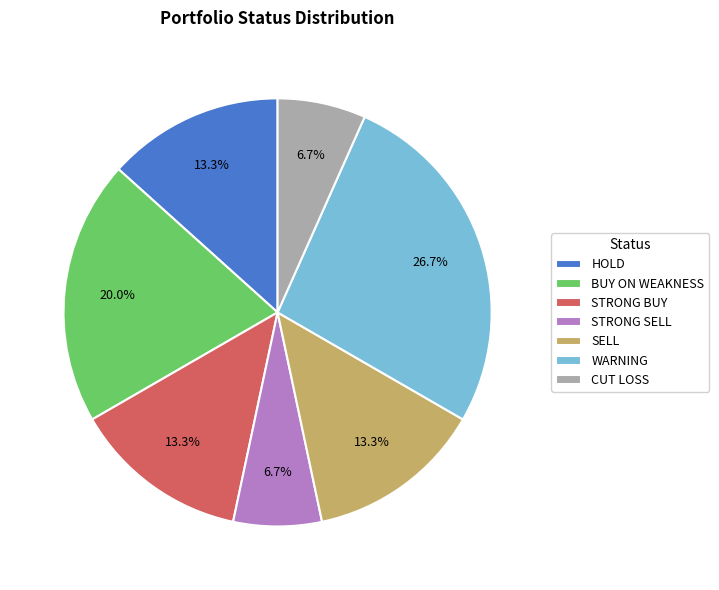

True or false: BUY ON WEAKNESS accounts for 8% of the total.

False